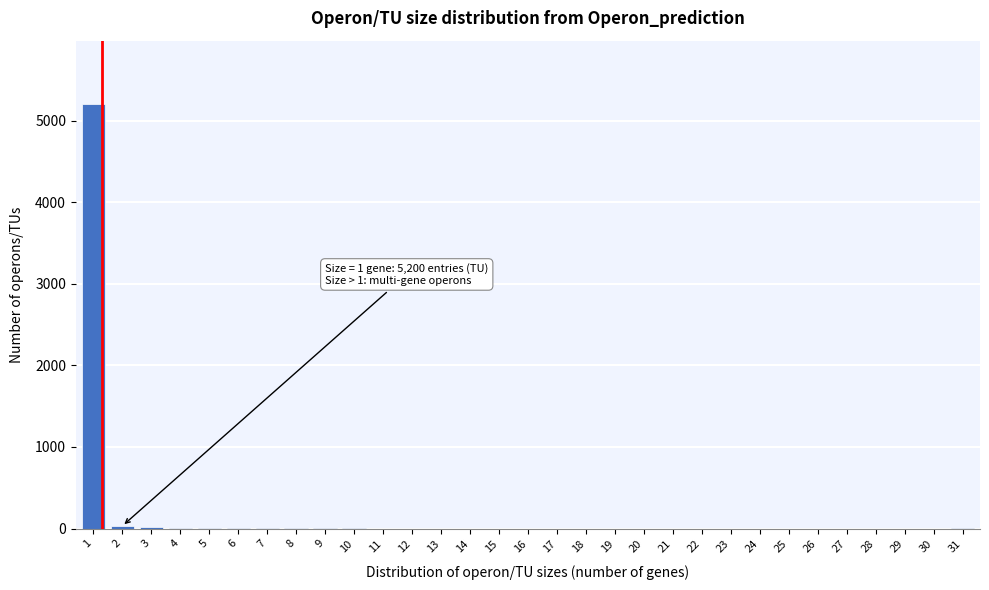

What is the greatest value displayed?

5200